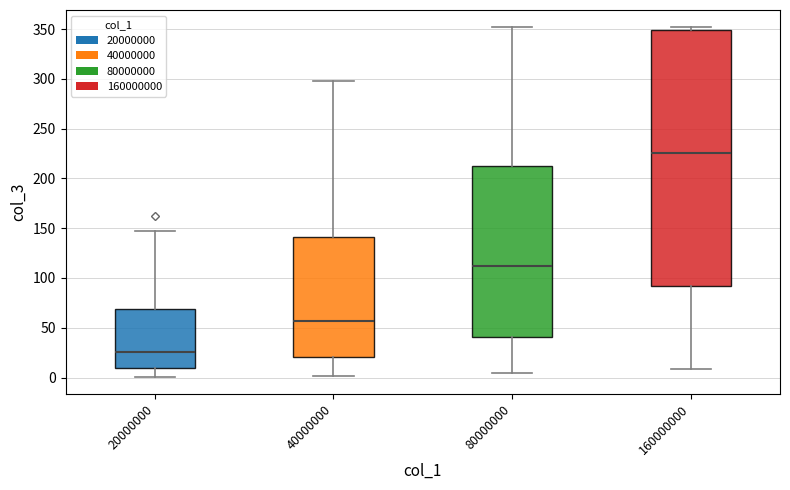

Reading left to right, read every box against the y-axis: the position of its median line, the range the box covers, and the ends of its whiskers. The values are not printed on the chart, so give them approximately, as read against the axis.

20000000: median 25, box 10 to 70, whiskers 0 to 145
40000000: median 55, box 20 to 140, whiskers 0 to 300
80000000: median 110, box 40 to 215, whiskers 5 to 350
160000000: median 225, box 90 to 350, whiskers 10 to 350 (just above the box's upper edge)